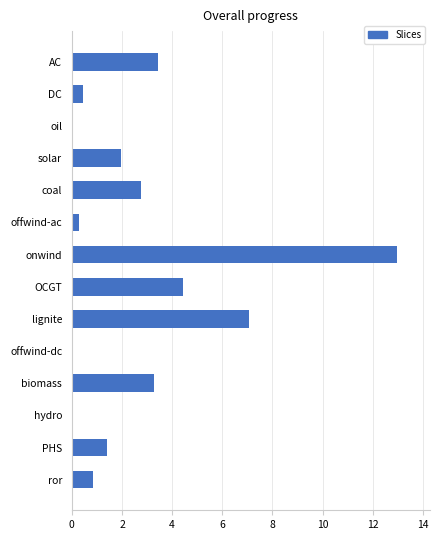

True or false: the data shows 7.8 at OCGT.

False